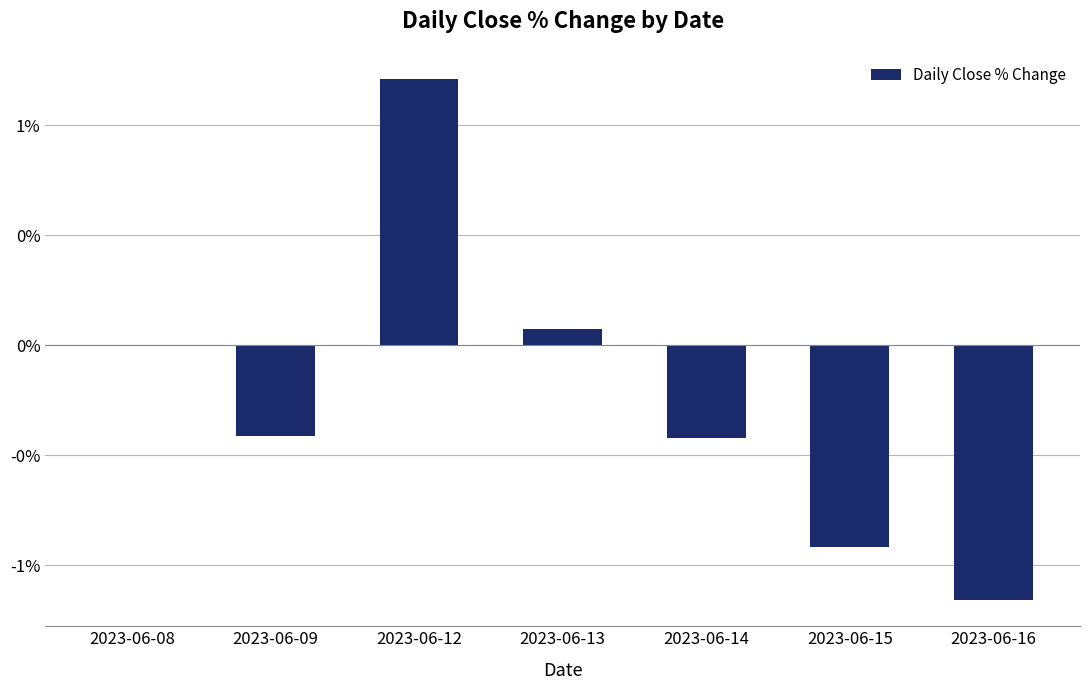

Are the bars grouped side by side (vs. stacked)?

No